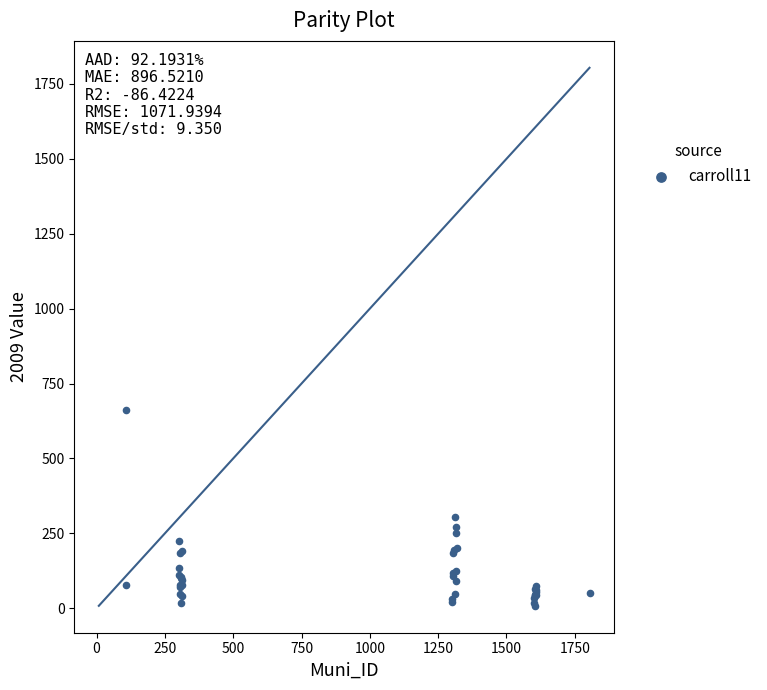

What Y value in the scatter plot is closest to 335?

303.8